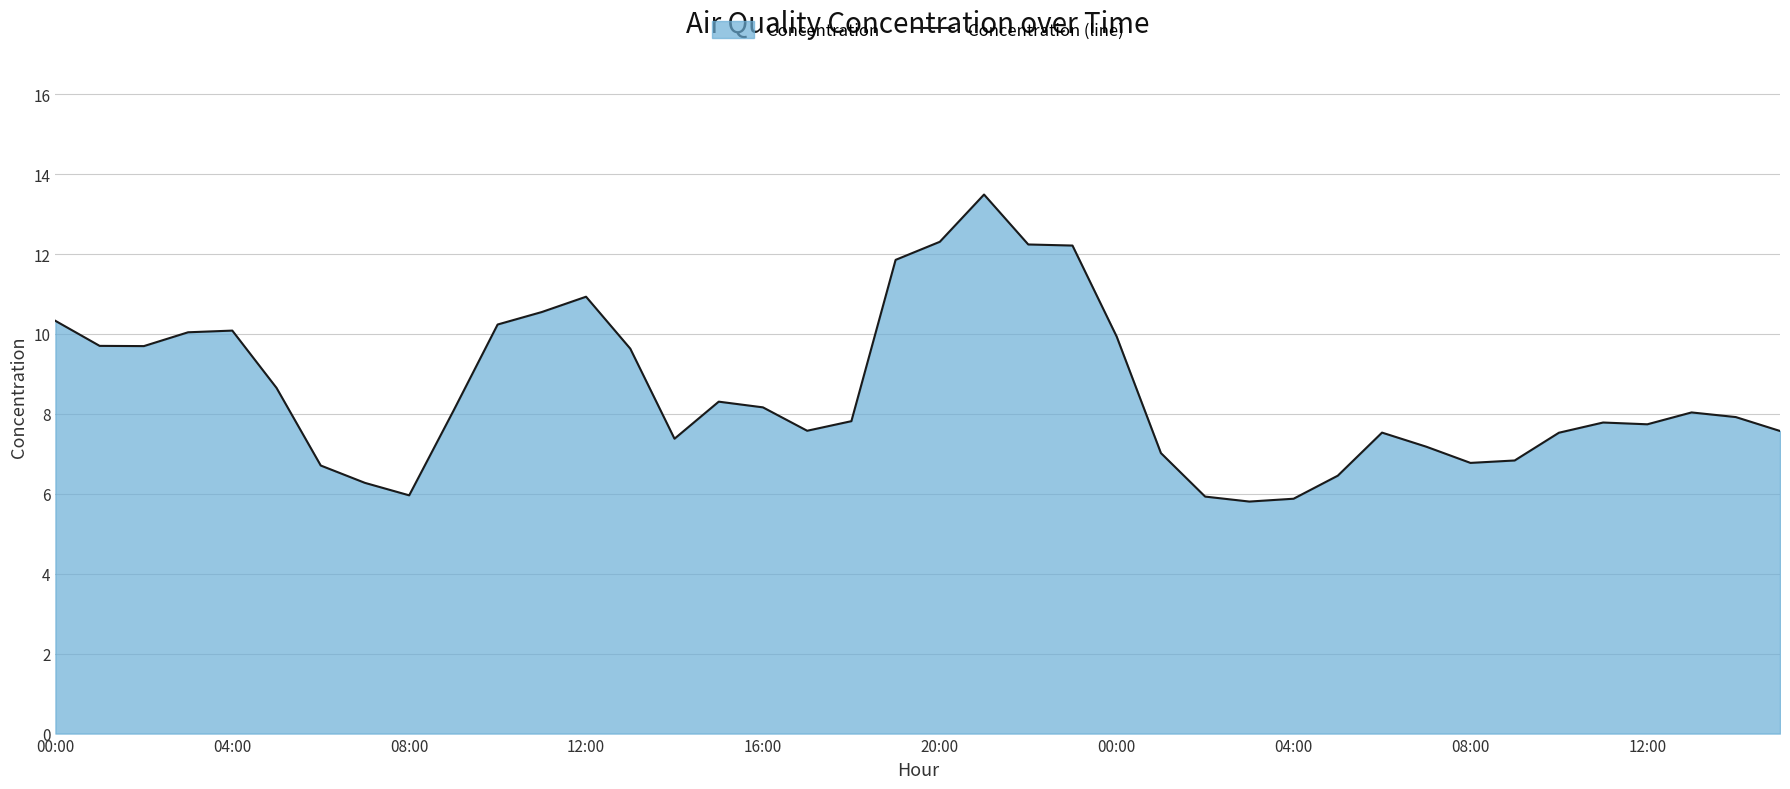

What is the difference between the values at 17 and 14?

0.2